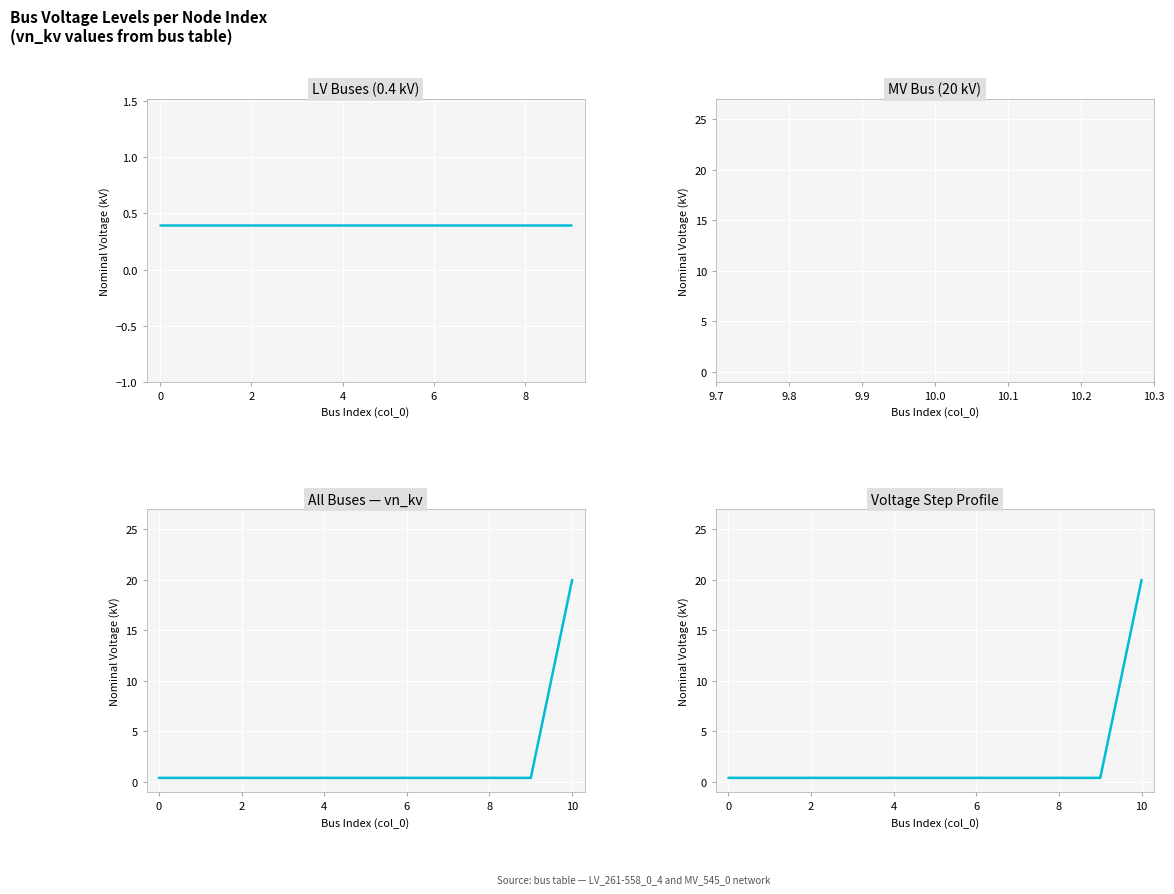

The value at 7 is 0.2. True or false?

False